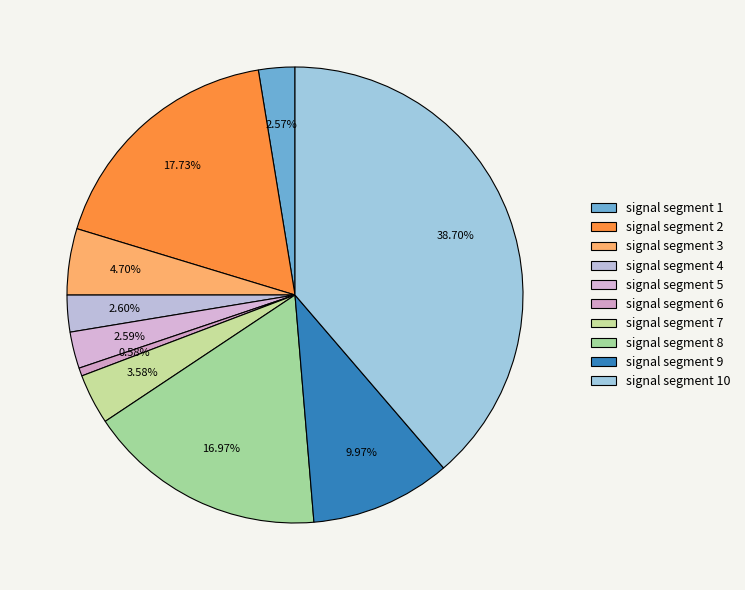

Combined, do signal segment 7 and signal segment 10 account for over 50%?

No